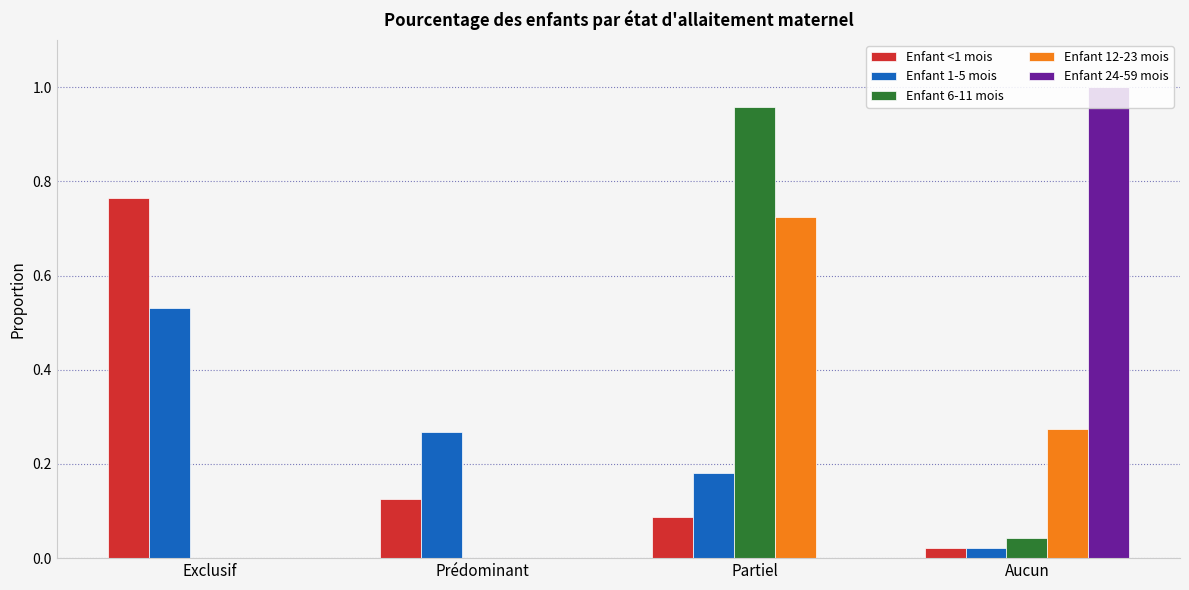

The Enfant 1-5 mois series shows 0.0 at Aucun. True or false?

True